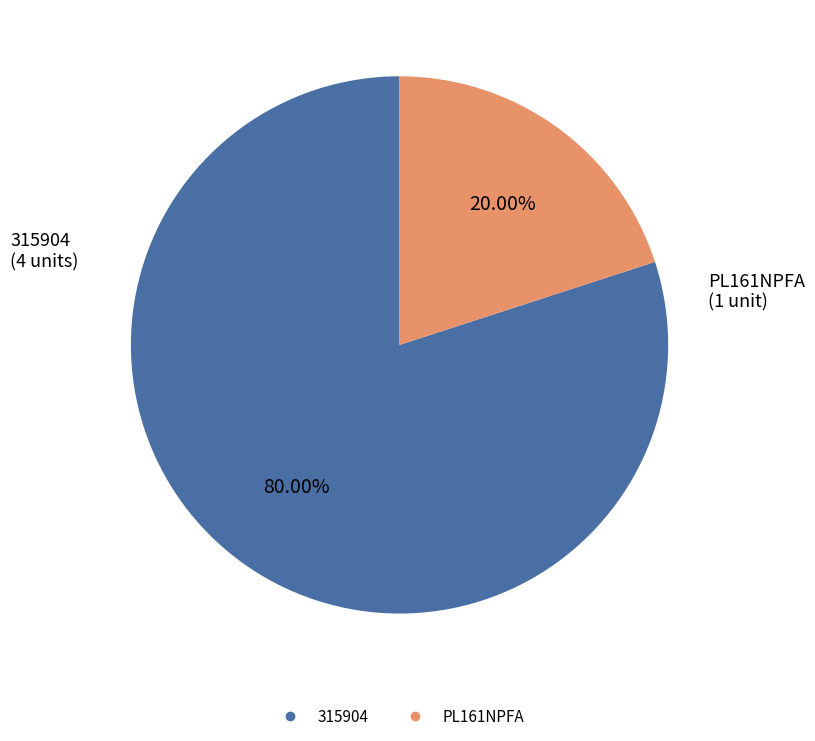

How many segments does this pie chart have?

2